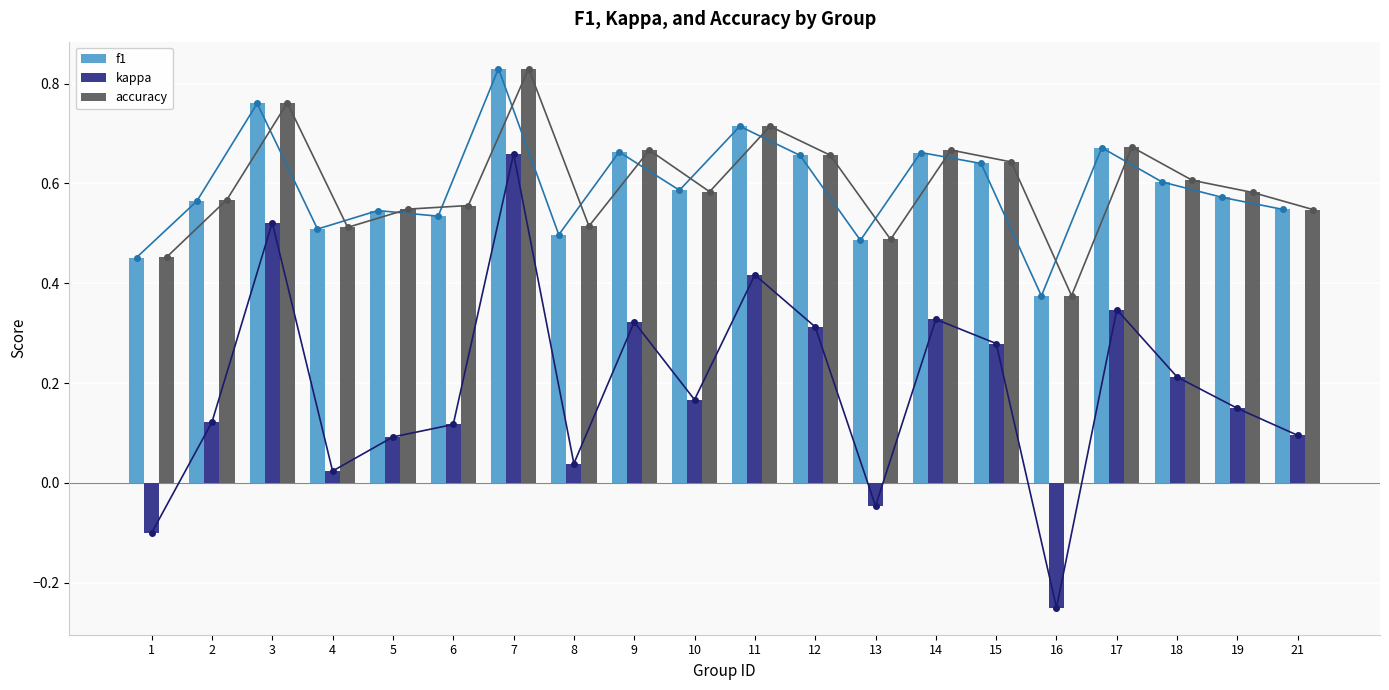

Where is f1 nearest to the value 0?

16